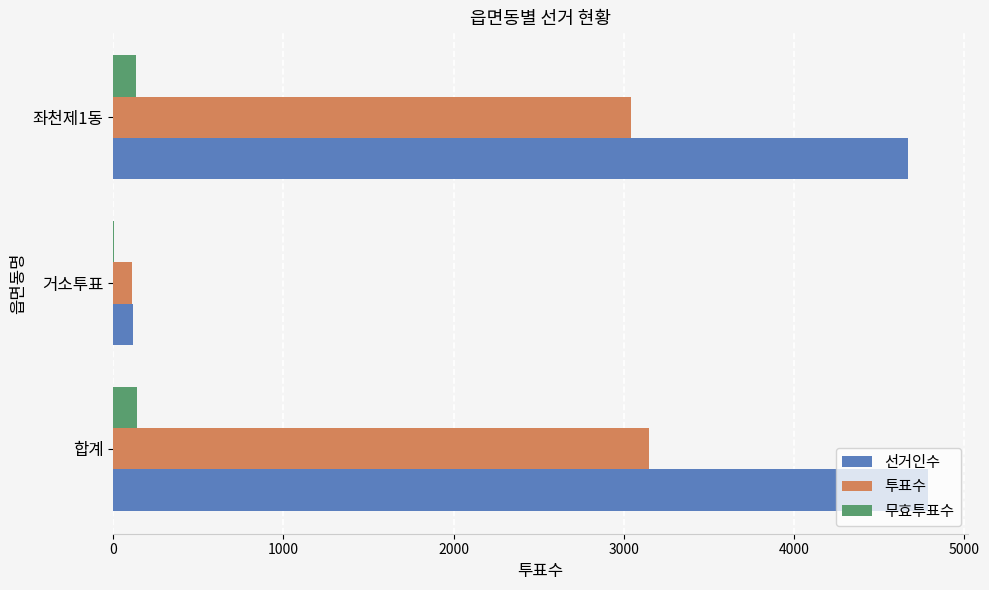

The value of 선거인수 at 합계 is 4785. True or false?

True